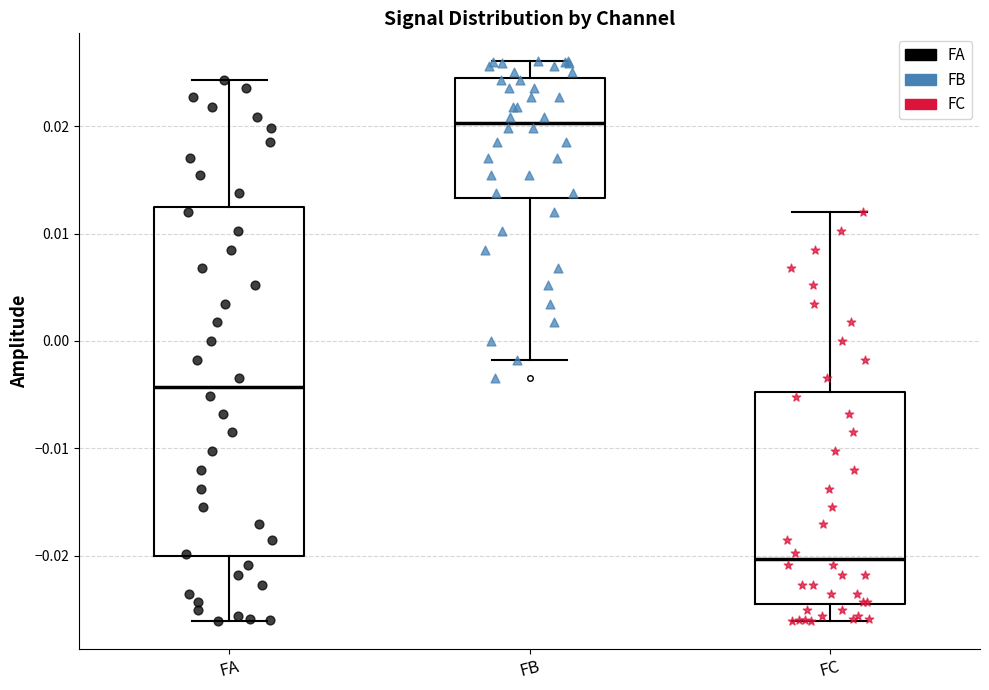

Where is the lower edge of the box for FB on the y-axis? The values are not printed on the chart, so give them approximately, as read against the axis.

0.013